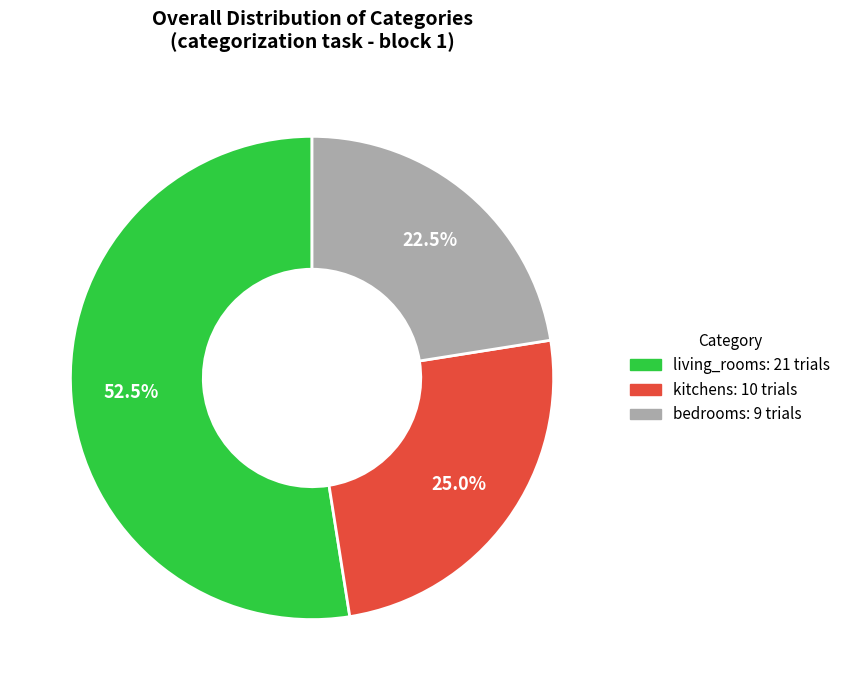

Between kitchens and bedrooms, which is larger?

kitchens